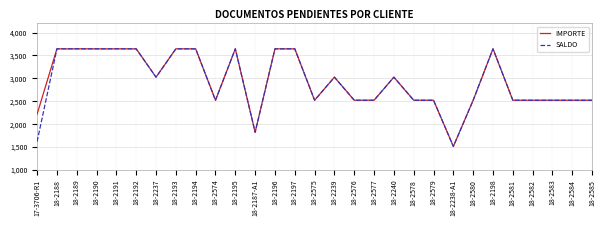

What is the minimum value shown in the chart?

1513.0